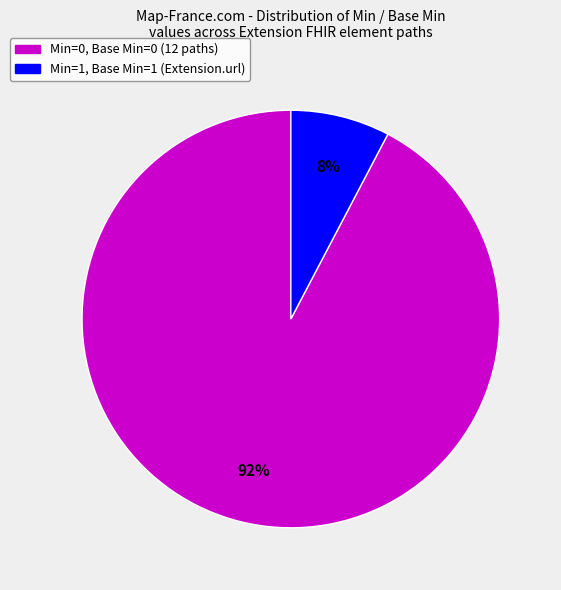

Is there any slice that represents more than half of the pie?

Yes